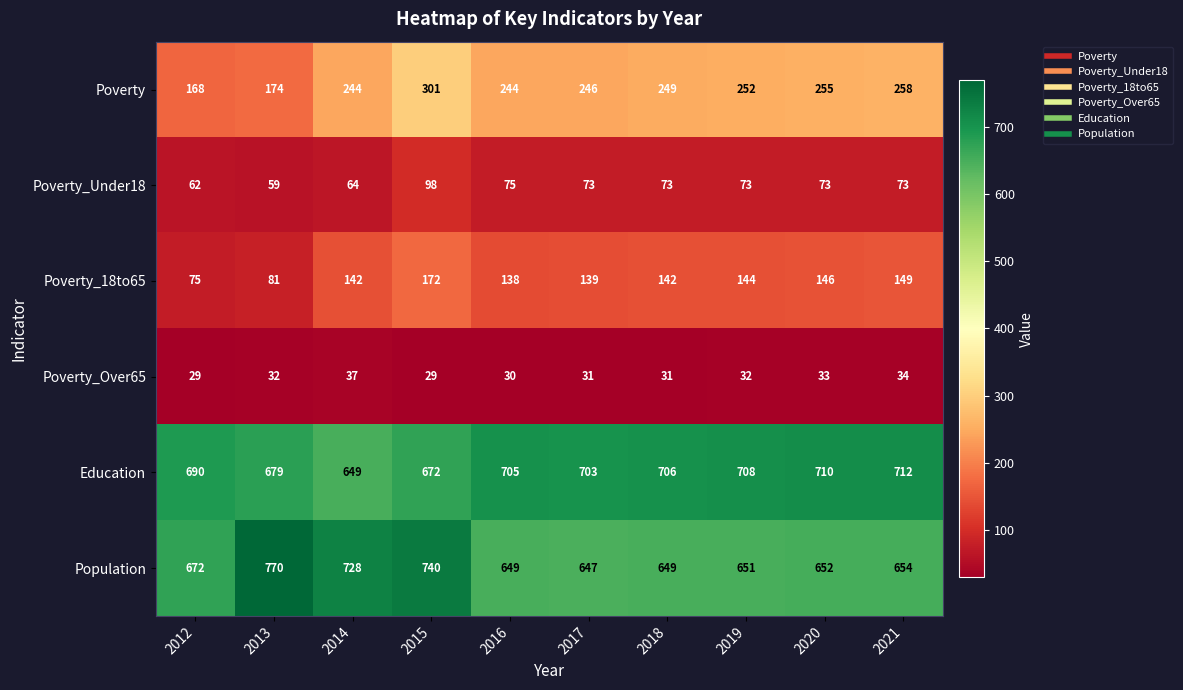

Between 2013 and 2018, which series saw the biggest shift?

Population